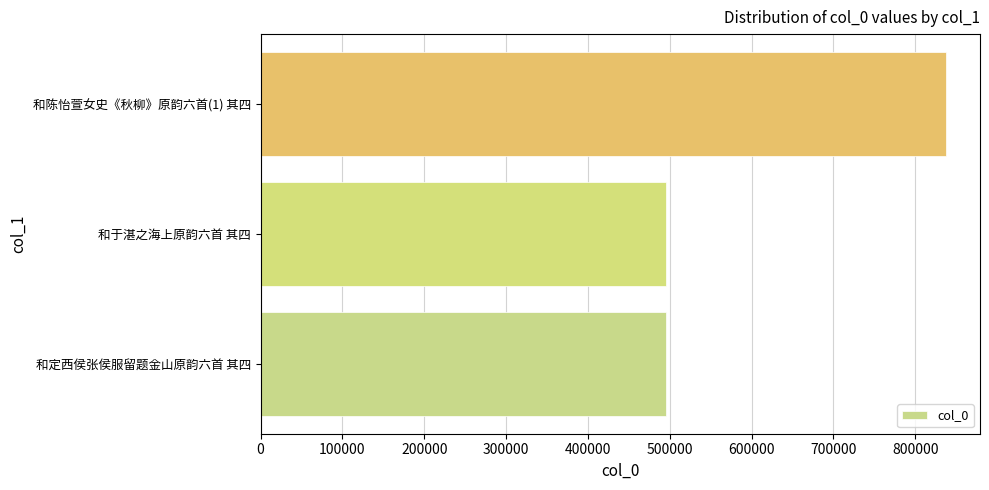

What is the difference between the maximum and minimum values?

341936